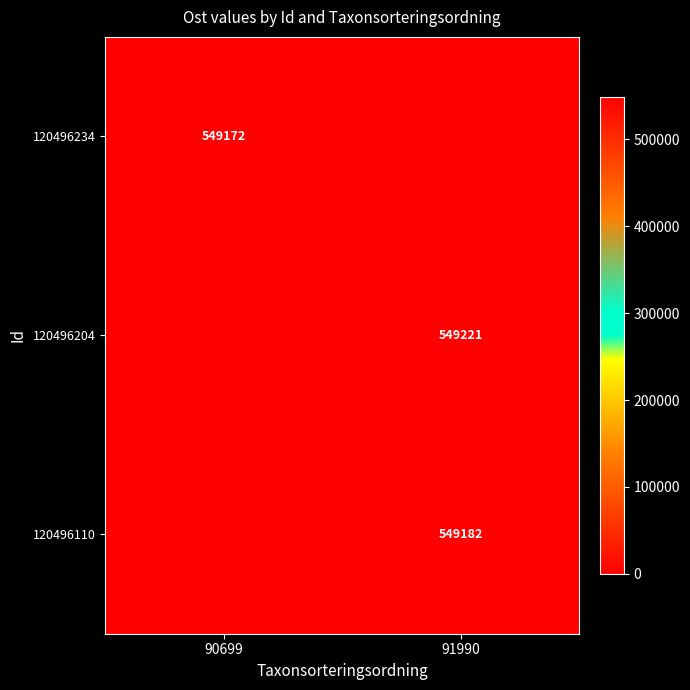

True or false: 120496110 has a value of 135935 at 91990.

False